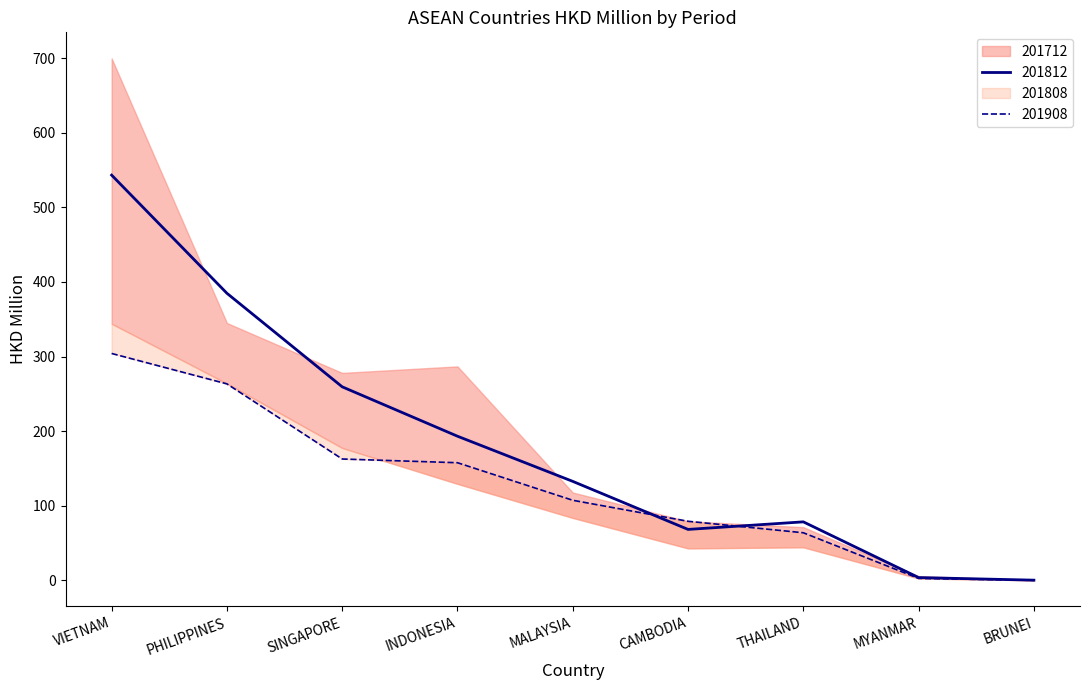

Is the value of 201808 at MYANMAR greater than the value of 201812 at MYANMAR?

Yes